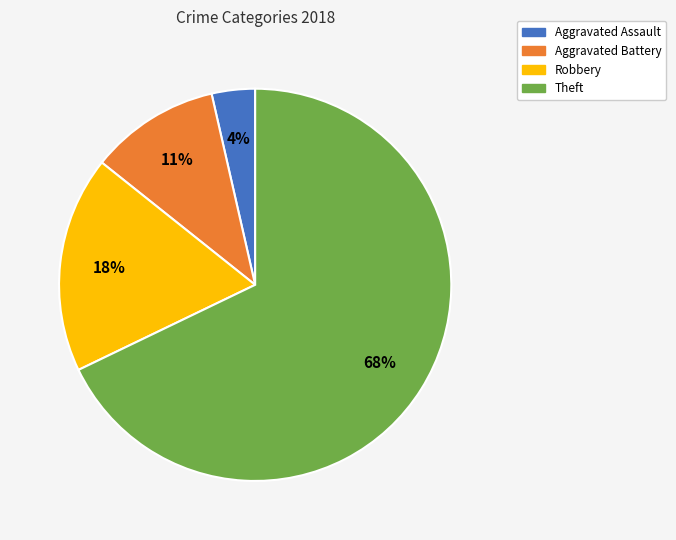

Combined, do Robbery and Aggravated Battery account for over 50%?

No